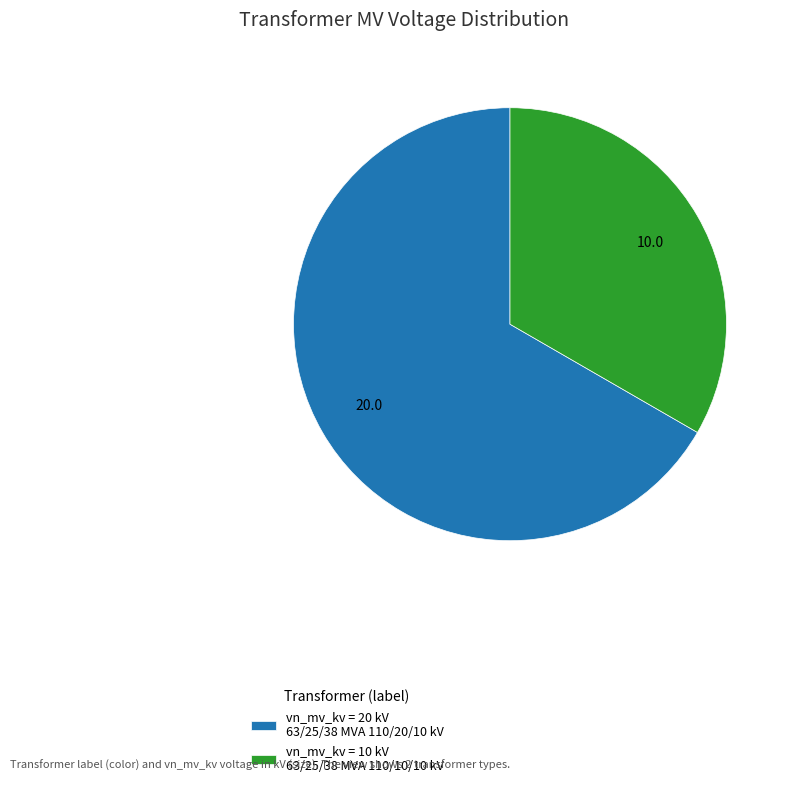

The vn_mv_kv = 10 kV 63/25/38 MVA 110/10/10 kV slice represents 27% of the pie. True or false?

False